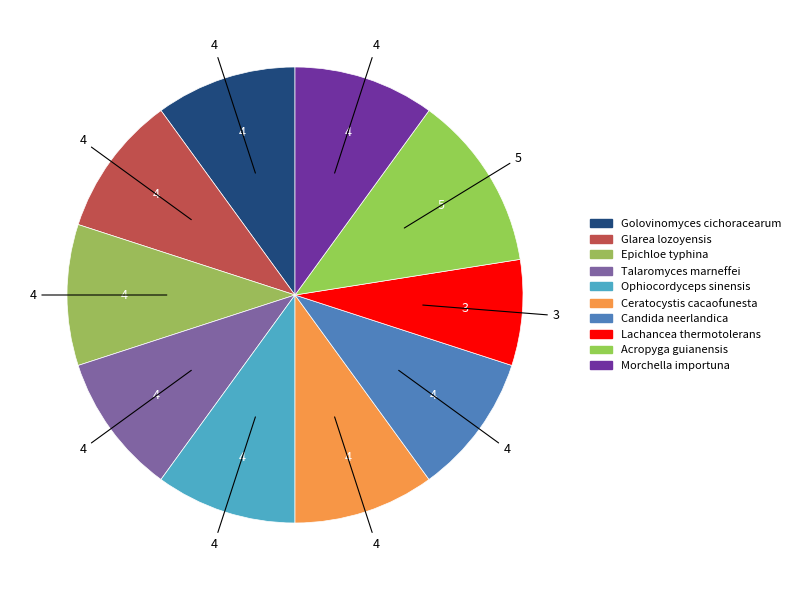

How many segments does this pie chart have?

10